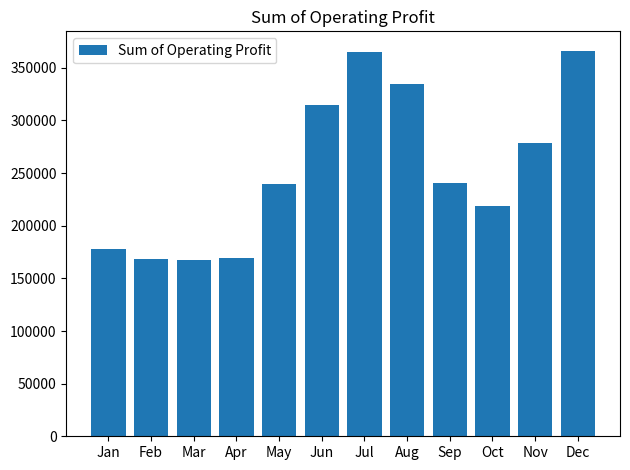

What is the difference between the maximum and minimum values?

198749.9